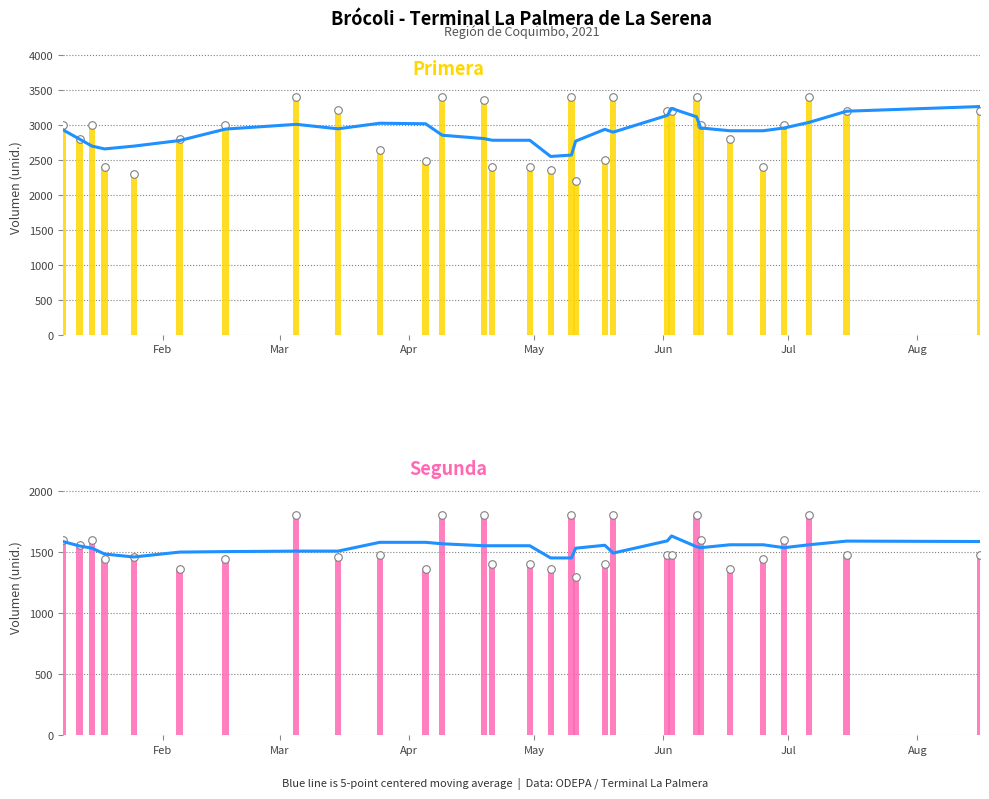

Is the value of Segunda at 28 greater than the value of Primera at 25?

No